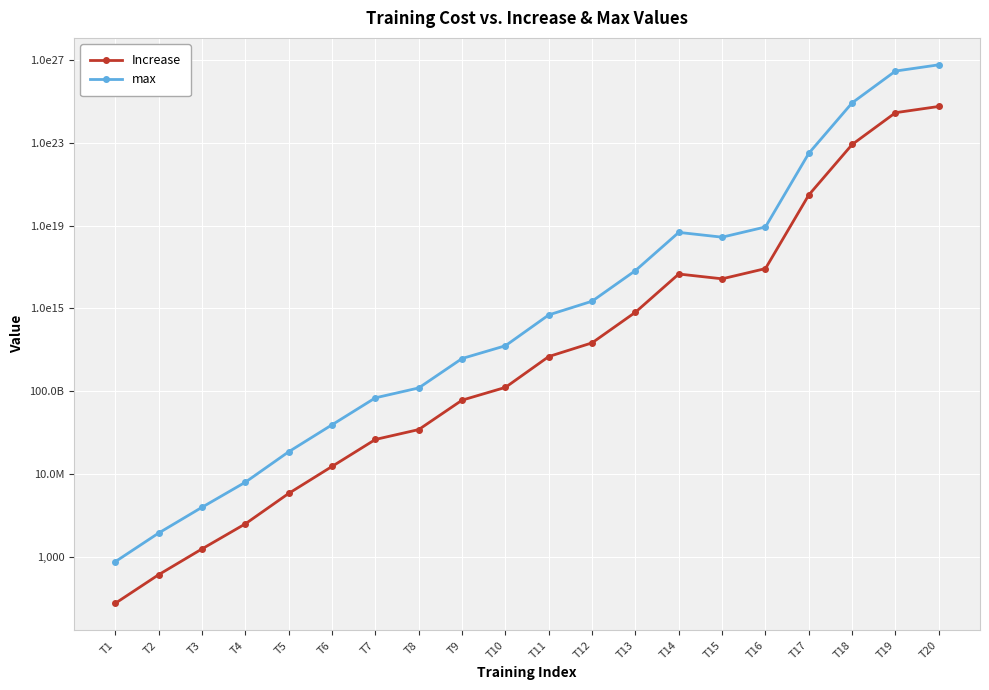

Which series has the largest total across all categories?

max